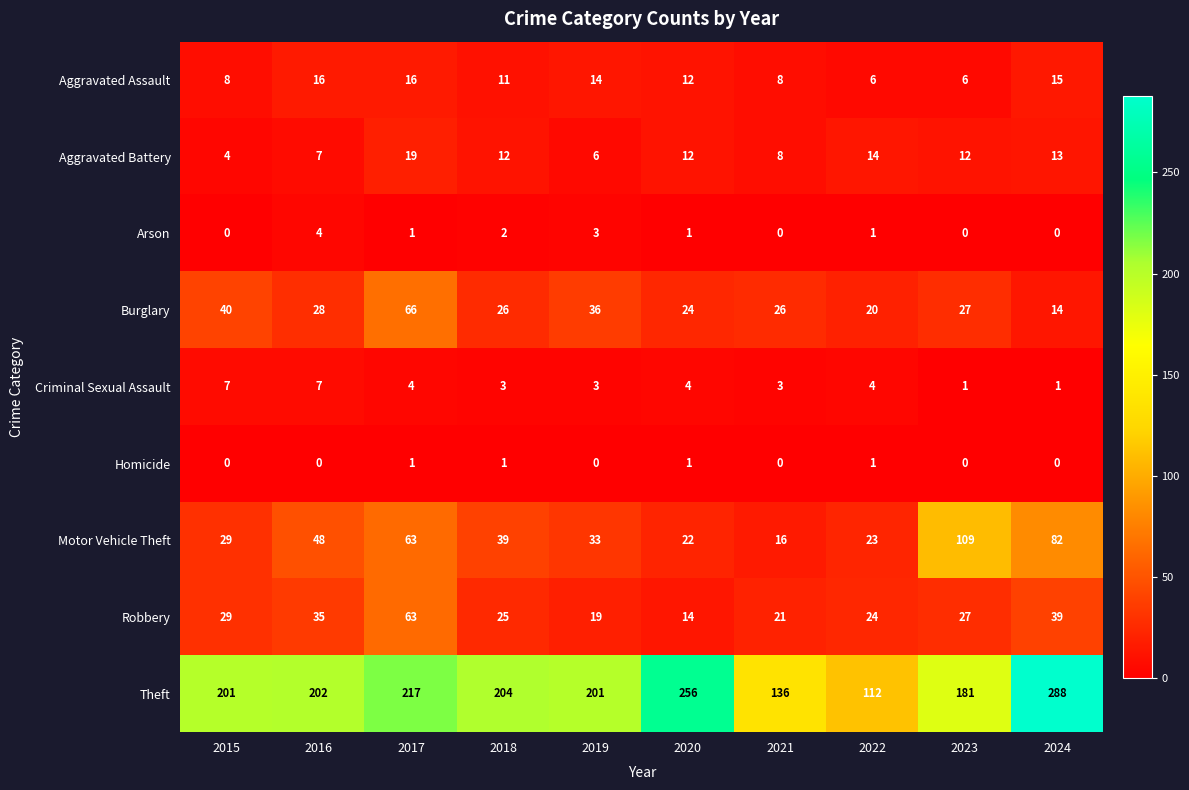

The value of Aggravated Battery at 2019 is 9. True or false?

False